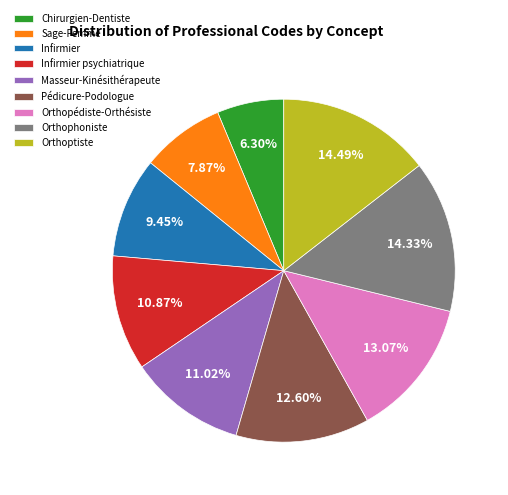

To the nearest percent, what portion does Infirmier represent?

9%